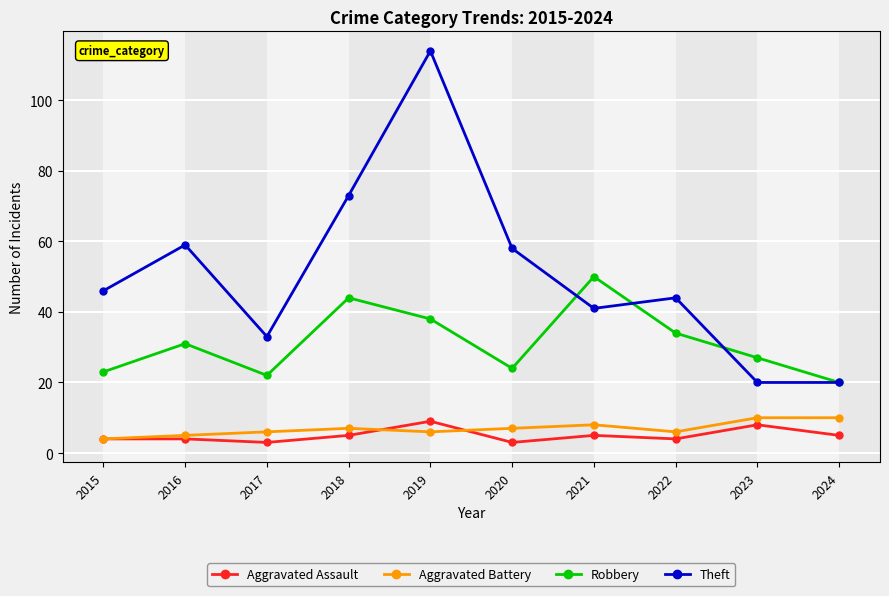

Which series has the largest total across all categories?

Theft